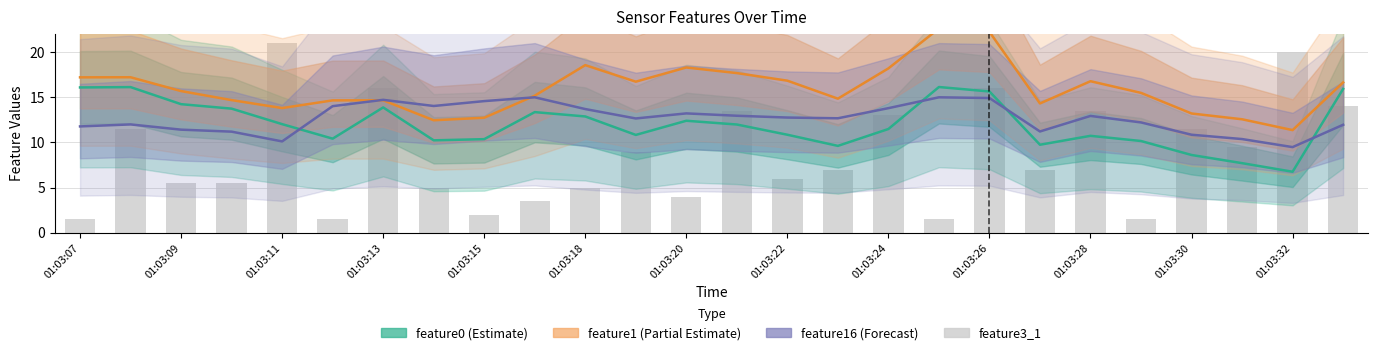

What is the difference between the second highest and minimum values in the feature1 (Partial Estimate) series?

10.9